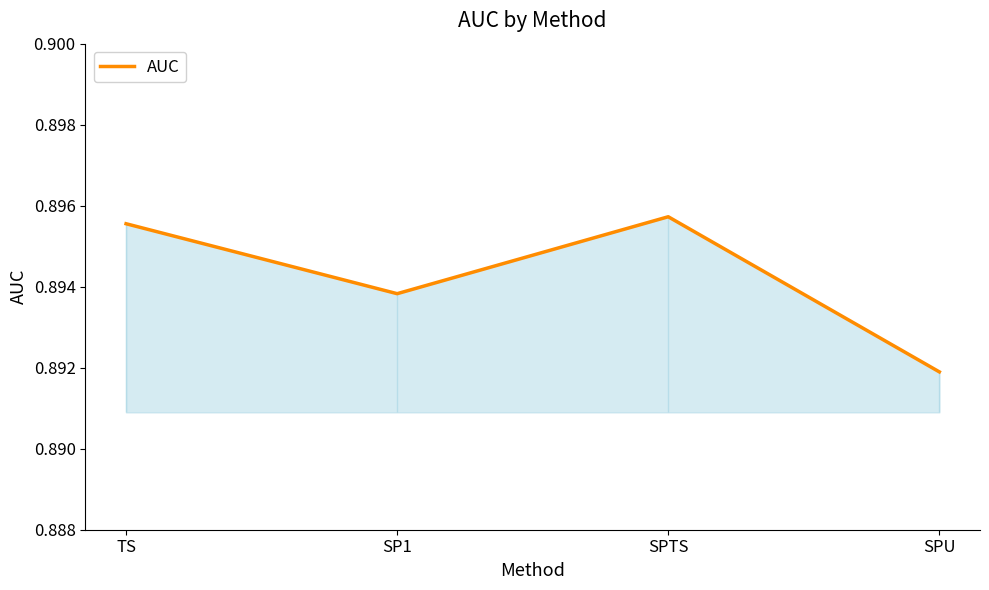

List the labels in order of value, smallest first.

SPU, SP1, TS, SPTS